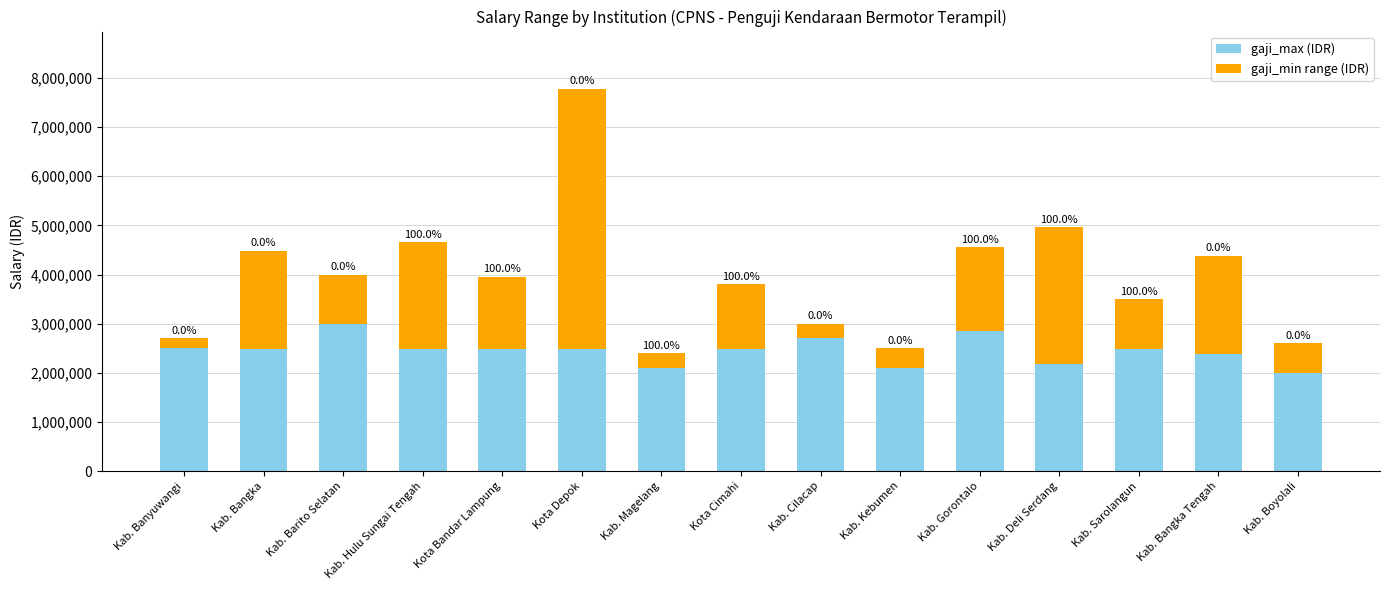

How many data points in gaji_min are less than 1311600?

7